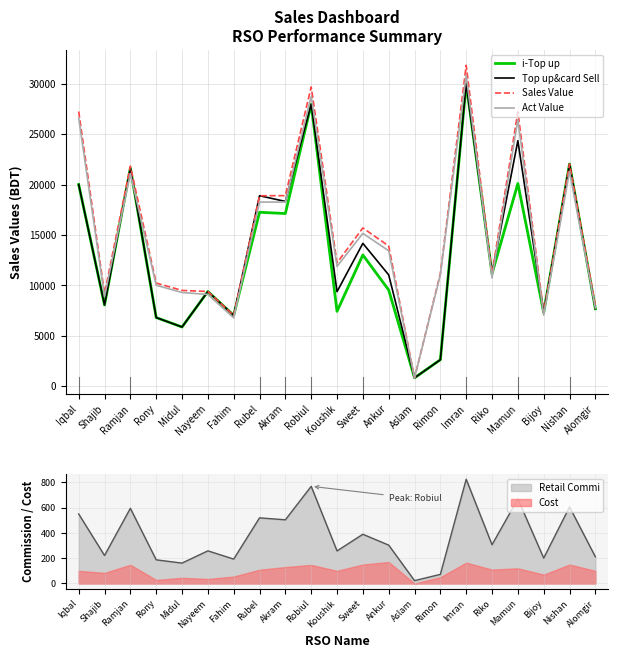

How many values in the i-Top up series are below 9536?

10